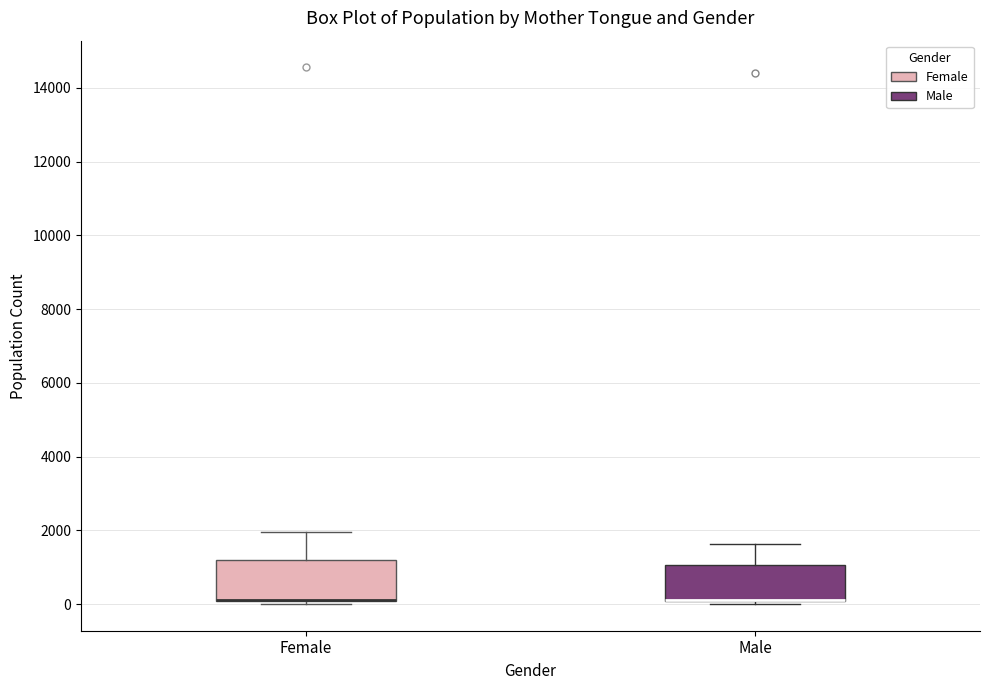

Reading left to right, transcribe this box plot: for each box, give where its median line is, the range the box spans, and where its two whiskers end, as read against the y-axis. The values are not printed on the chart, so give them approximately, as read against the axis.

Female: median 200 (drawn on the box's lower edge), box 0 to 1200, whiskers 0 (just below the box's lower edge) to 2000
Male: median 200 (drawn on the box's lower edge), box 0 to 1000, whiskers 0 (just below the box's lower edge) to 1600